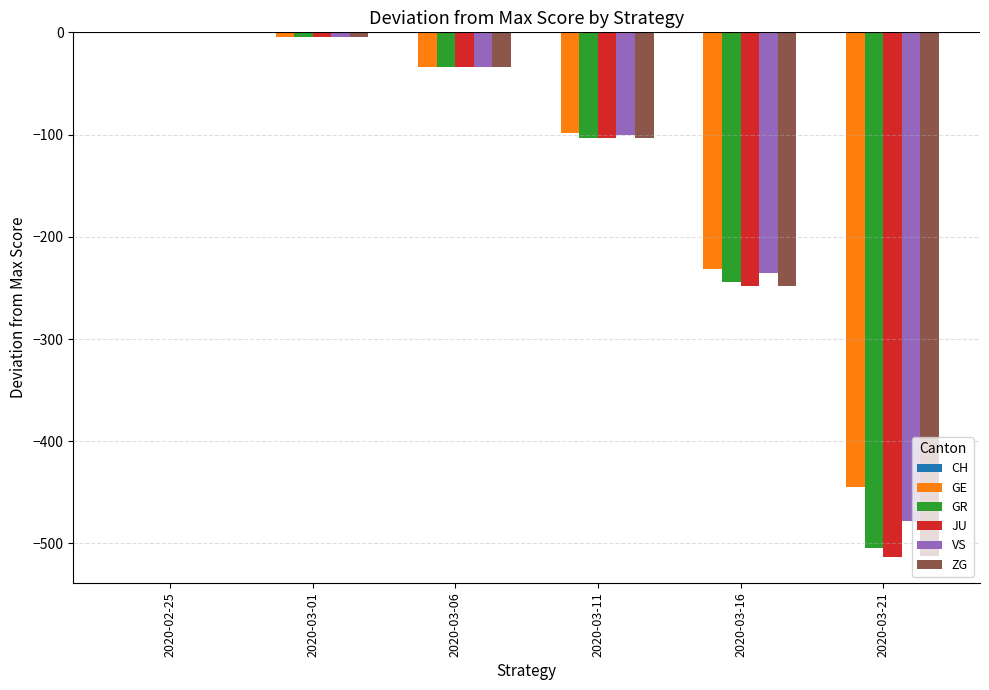

Which series has the largest total across all categories?

GE